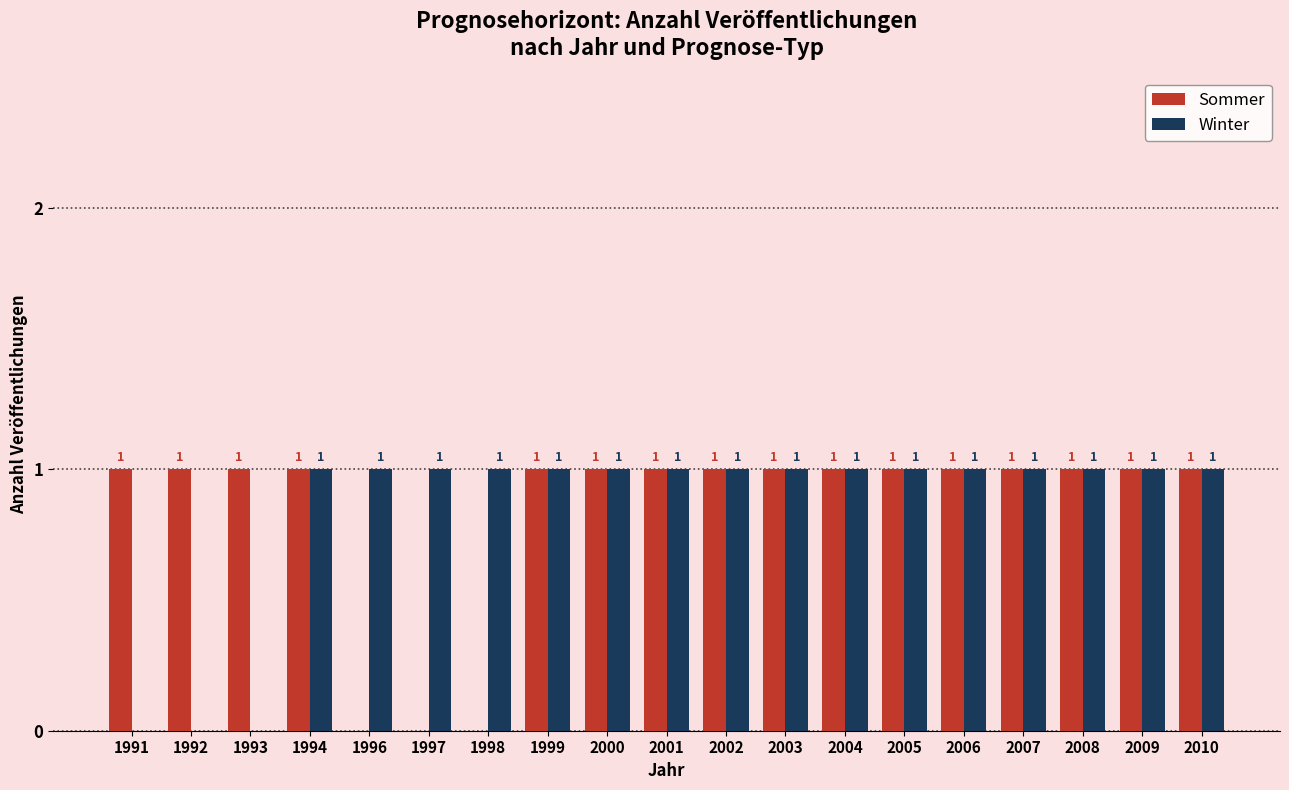

How many Sommer values are between 1 and 2?

16